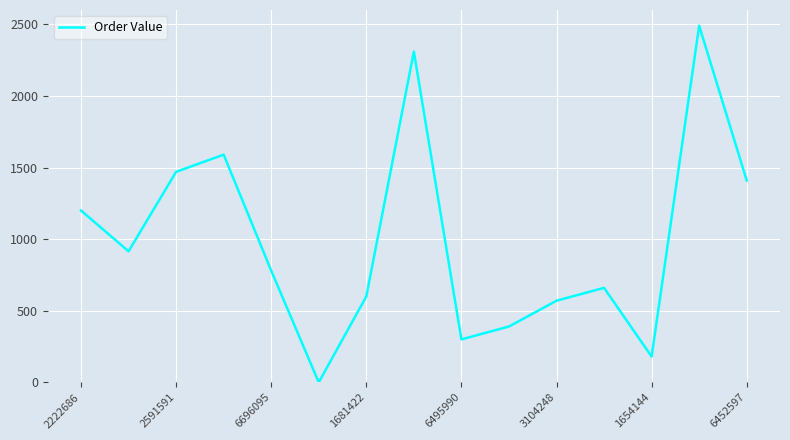

How many interior local valleys (lower than both neighbors) does the data have?

4